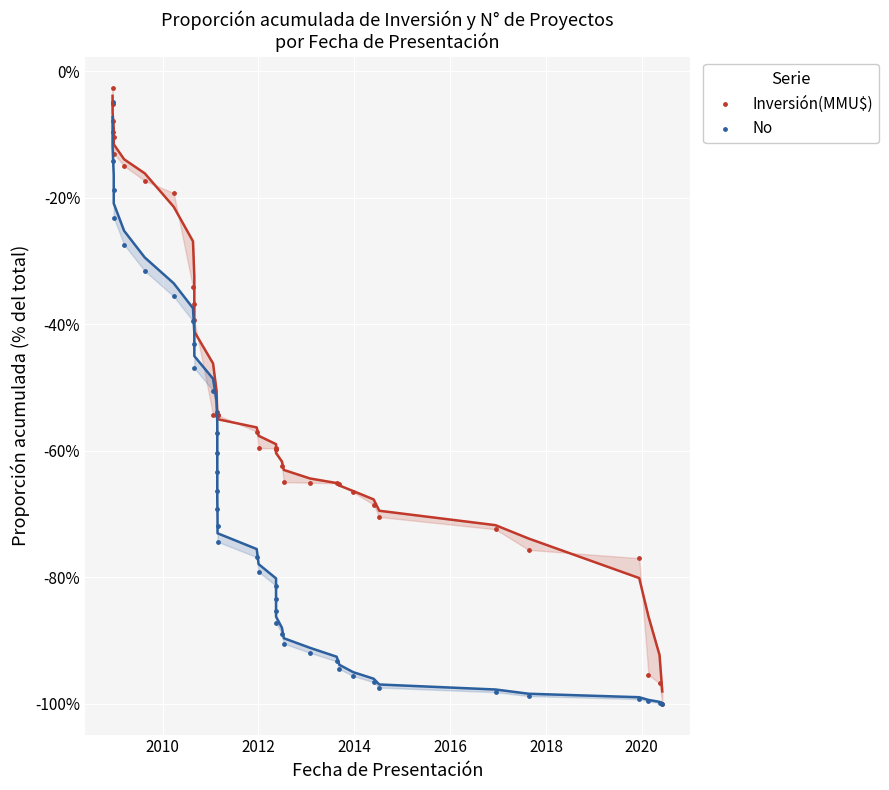

Which series reaches the maximum Y coordinate?

Inversión(MMU$)